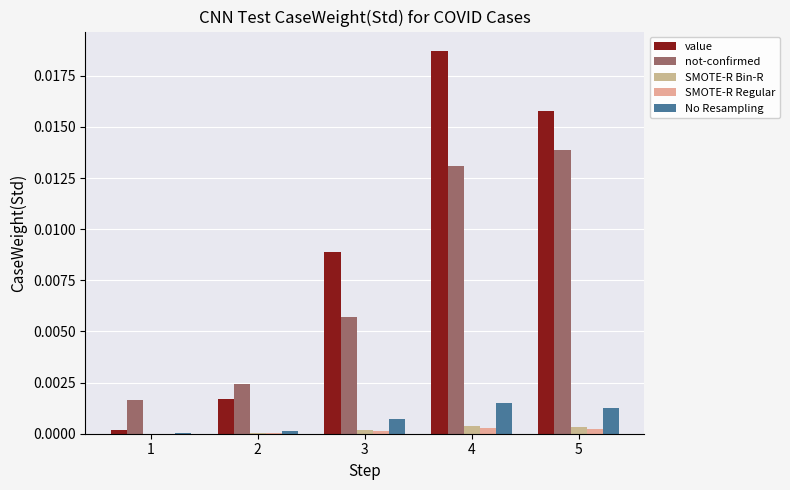

Count the number of categories in the chart.

5